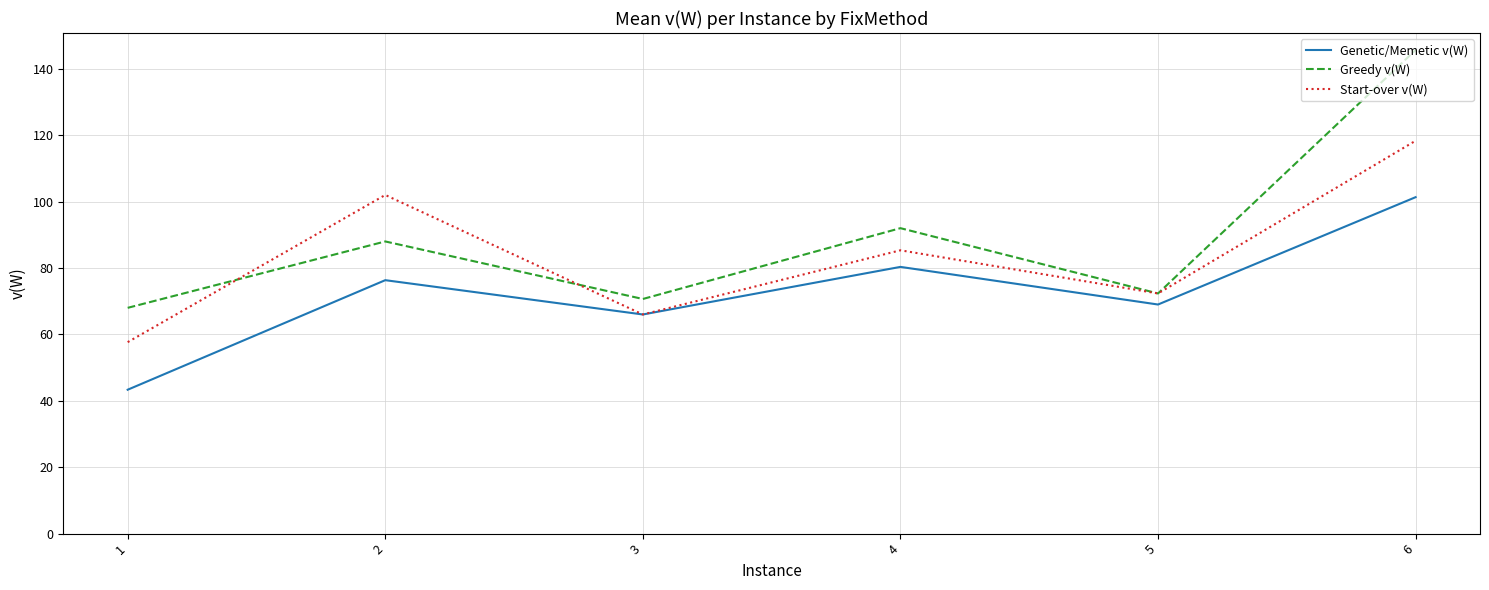

At how many categories does at least one series exceed 58?

6